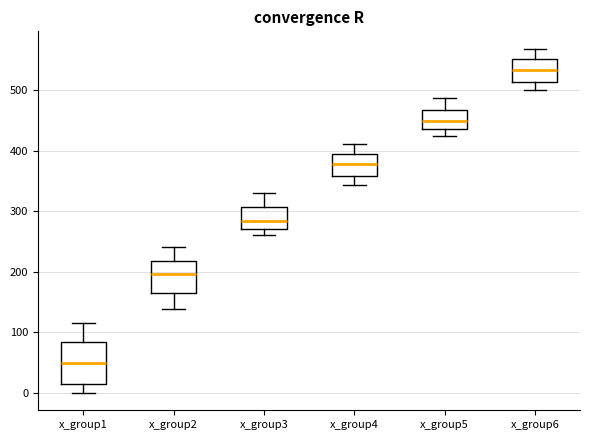

Reading left to right, transcribe this box plot: for each box, give where its median line is, the range the box spans, and where its two whiskers end, as read against the y-axis. The values are not printed on the chart, so give them approximately, as read against the axis.

x_group1: median 50, box 20 to 80, whiskers 0 to 120
x_group2: median 200, box 160 to 220, whiskers 140 to 240
x_group3: median 280, box 270 to 310, whiskers 260 to 330
x_group4: median 380, box 360 to 390, whiskers 340 to 410
x_group5: median 450, box 440 to 470, whiskers 420 to 490
x_group6: median 530, box 510 to 550, whiskers 500 to 570